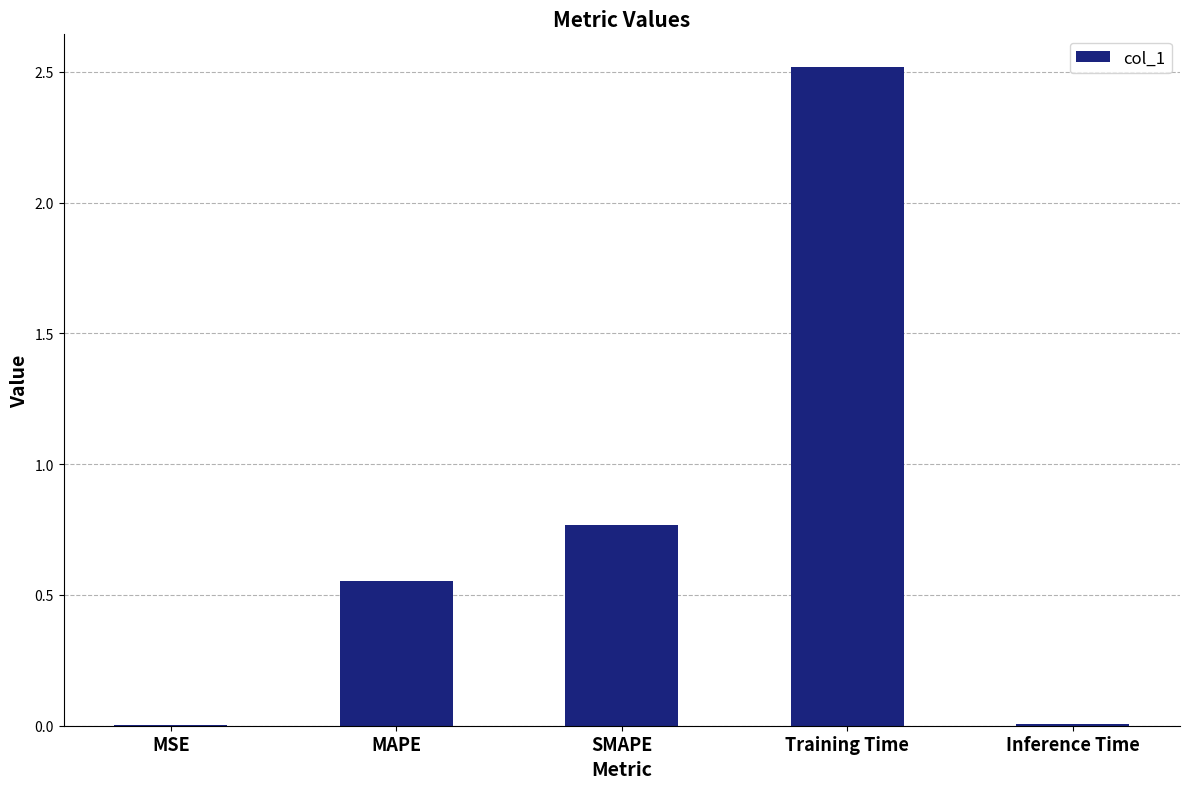

What is the change in value from MSE to MAPE?

+0.6